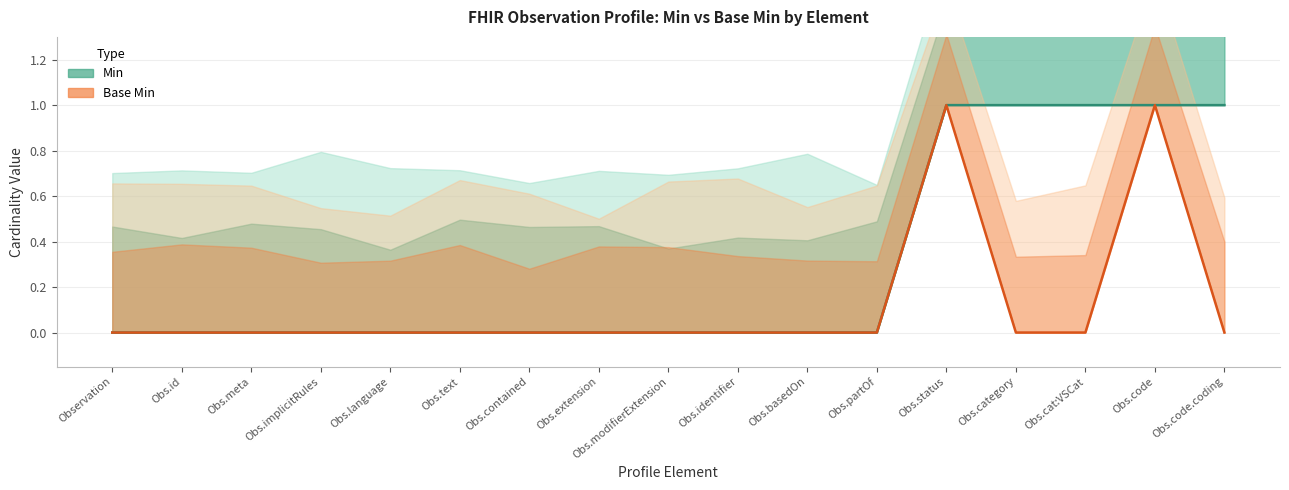

List the series in order of their peak value, lowest first.

Min, Base Min